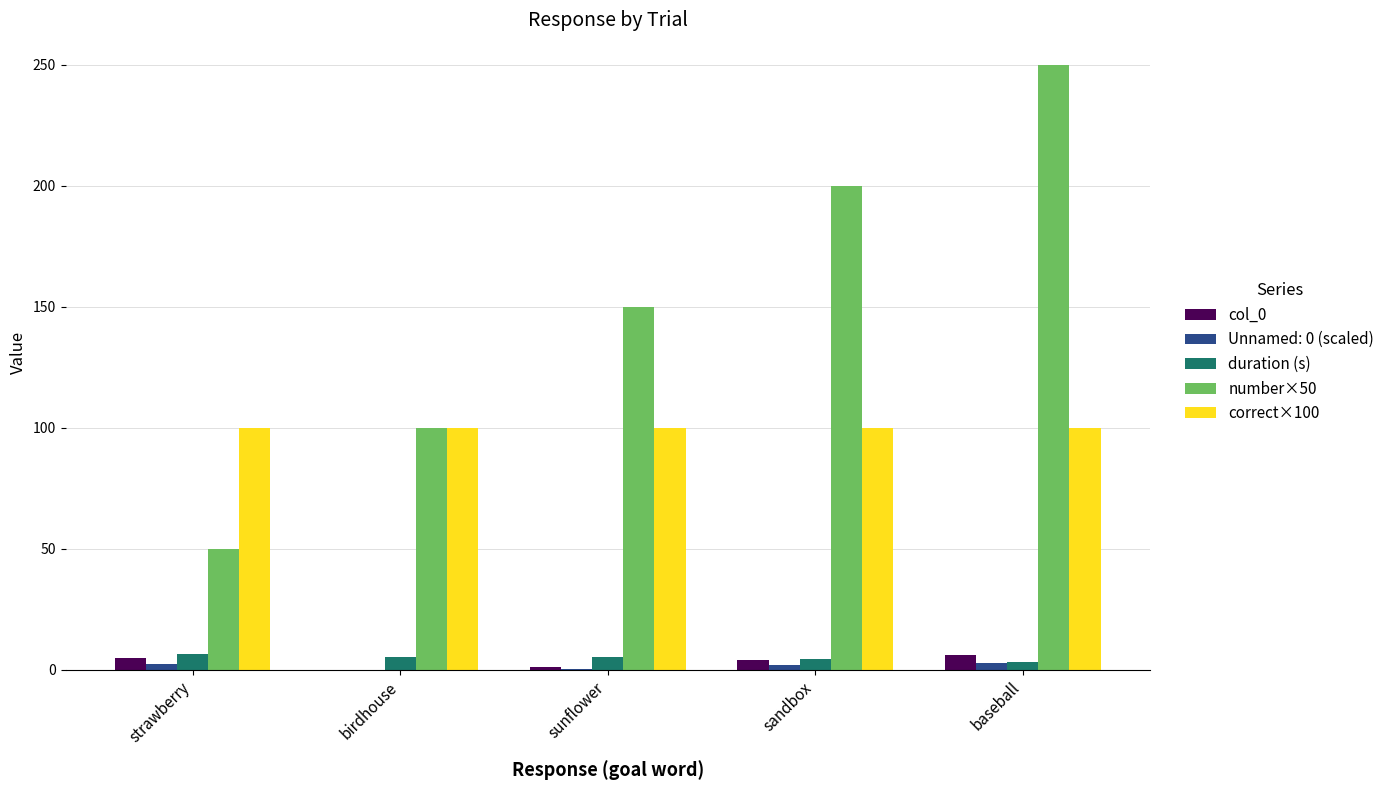

The value of duration (s) at sandbox is 4.4. True or false?

True